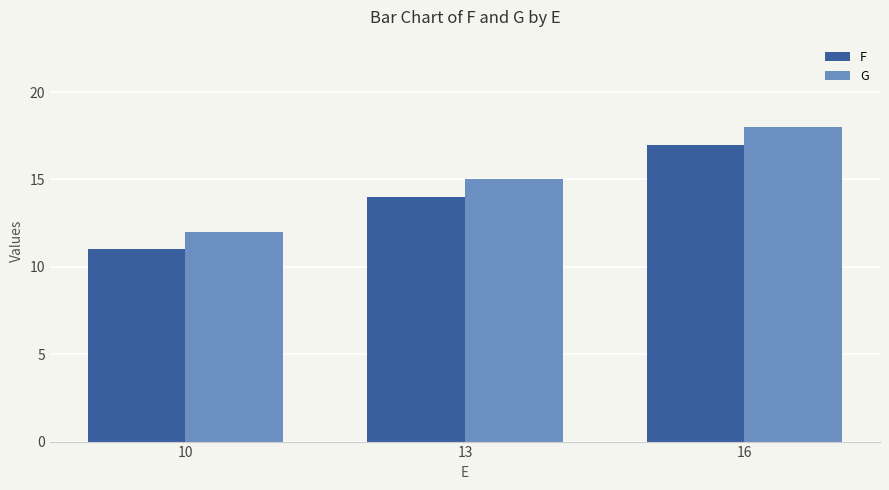

What is the value of the F bar at the 1st from the left?

11